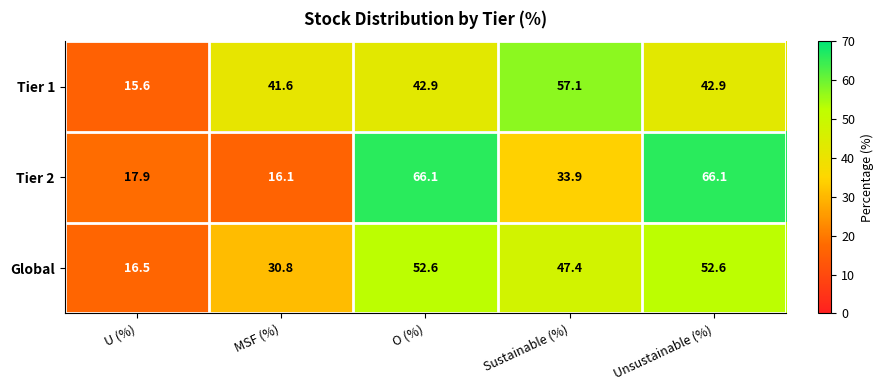

Count the number of categories in the chart.

5